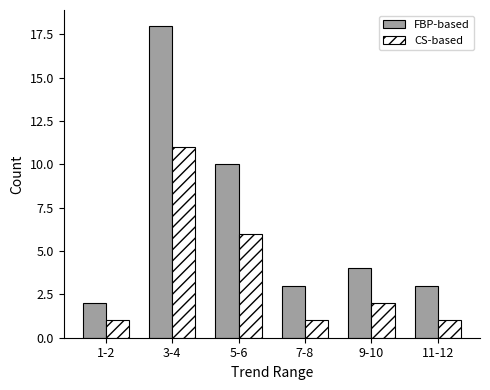

Are the bars grouped side by side (vs. stacked)?

Yes